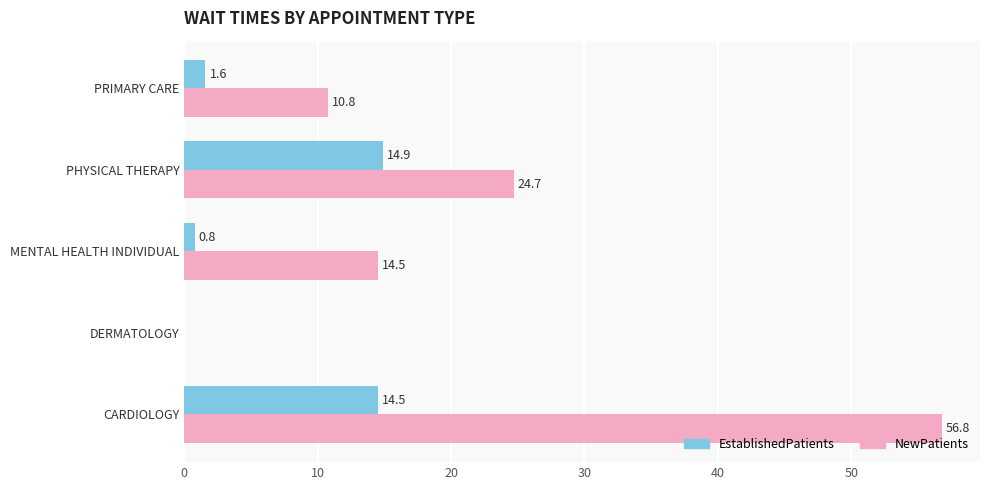

What is the sum of all EstablishedPatients values?

31.8